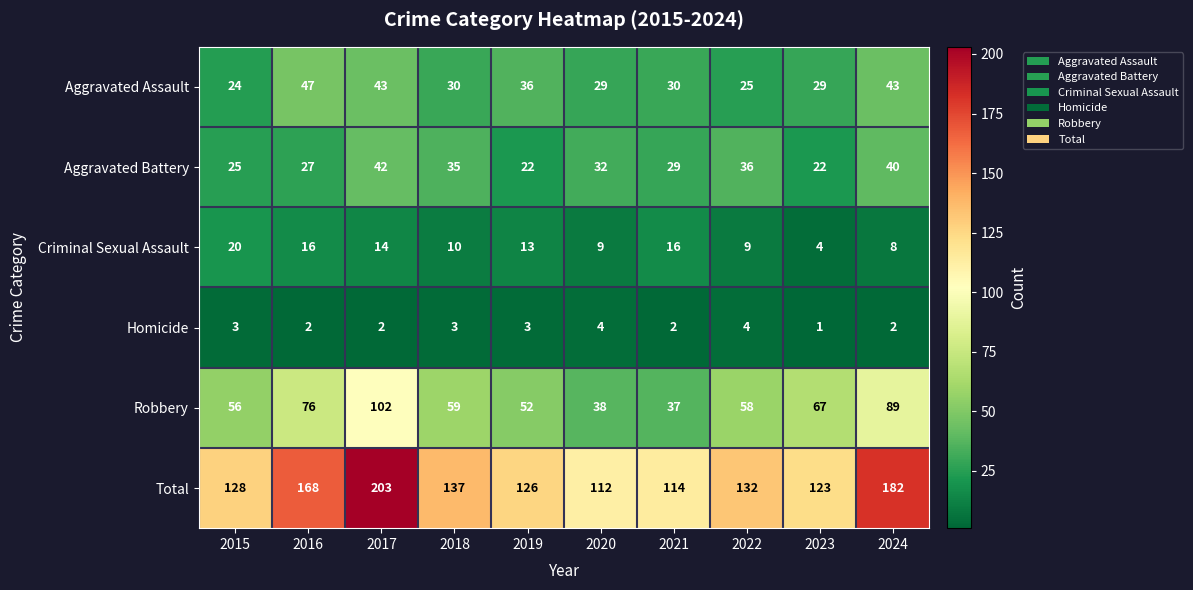

At how many categories does at least one series exceed 102?

10